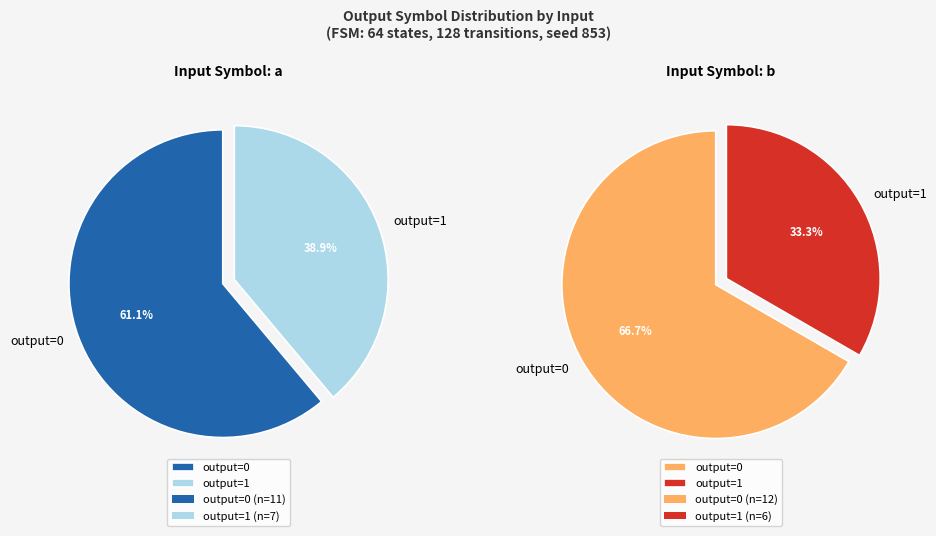

What is the smallest slice in the pie chart?

1